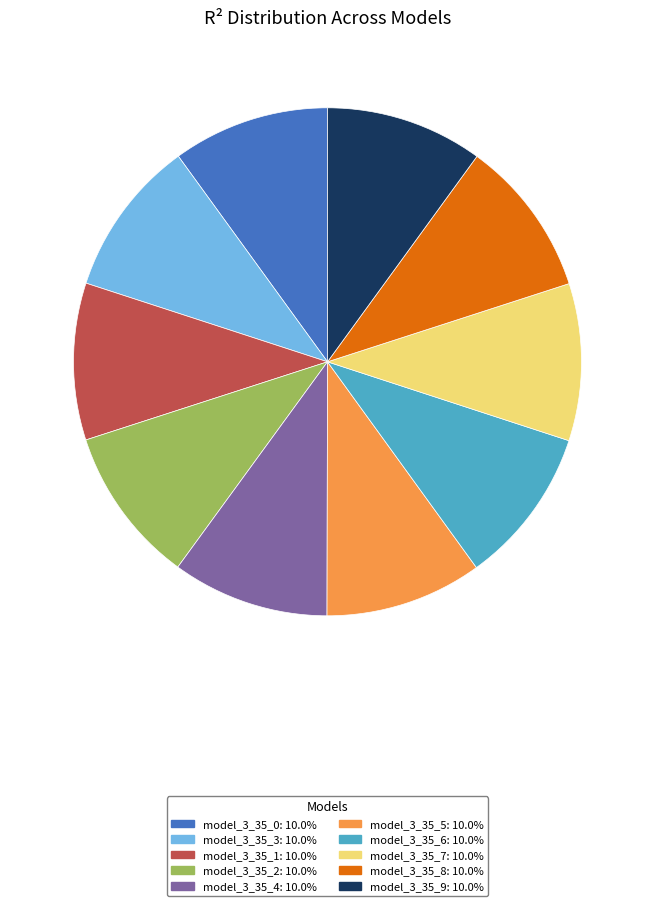

Does model_3_35_1 account for over 50% of the chart?

No